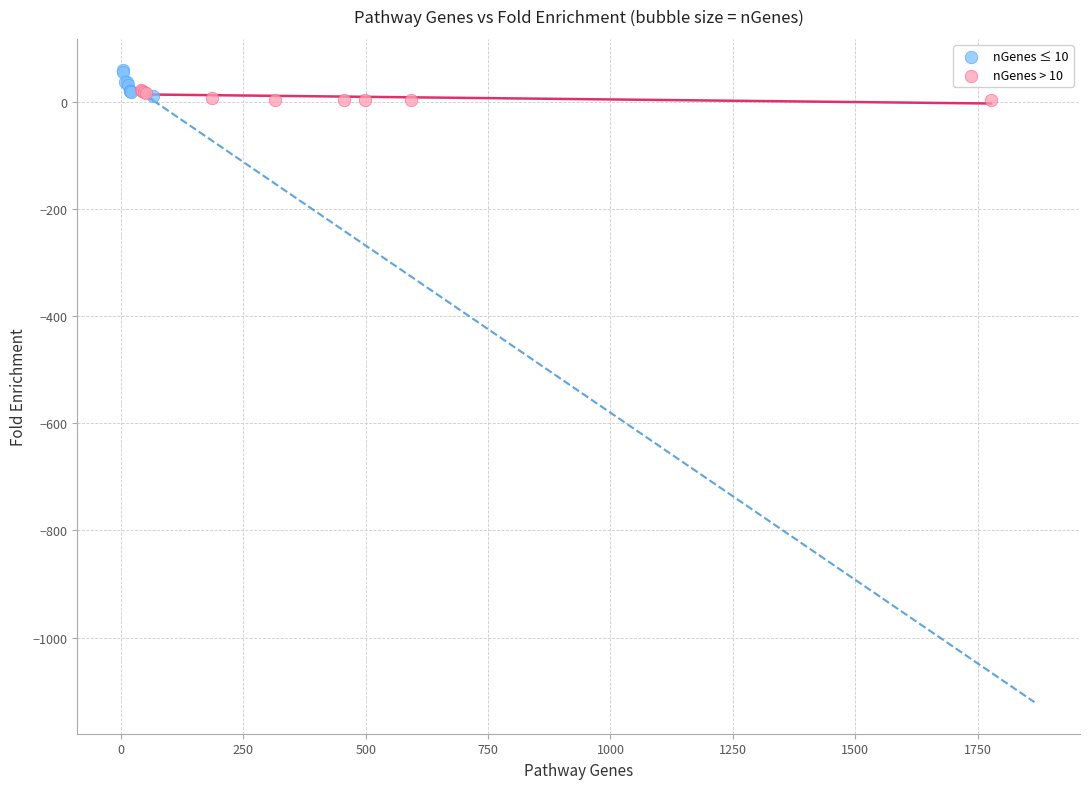

Which series reaches the maximum Y coordinate?

nGenes ≤ 10